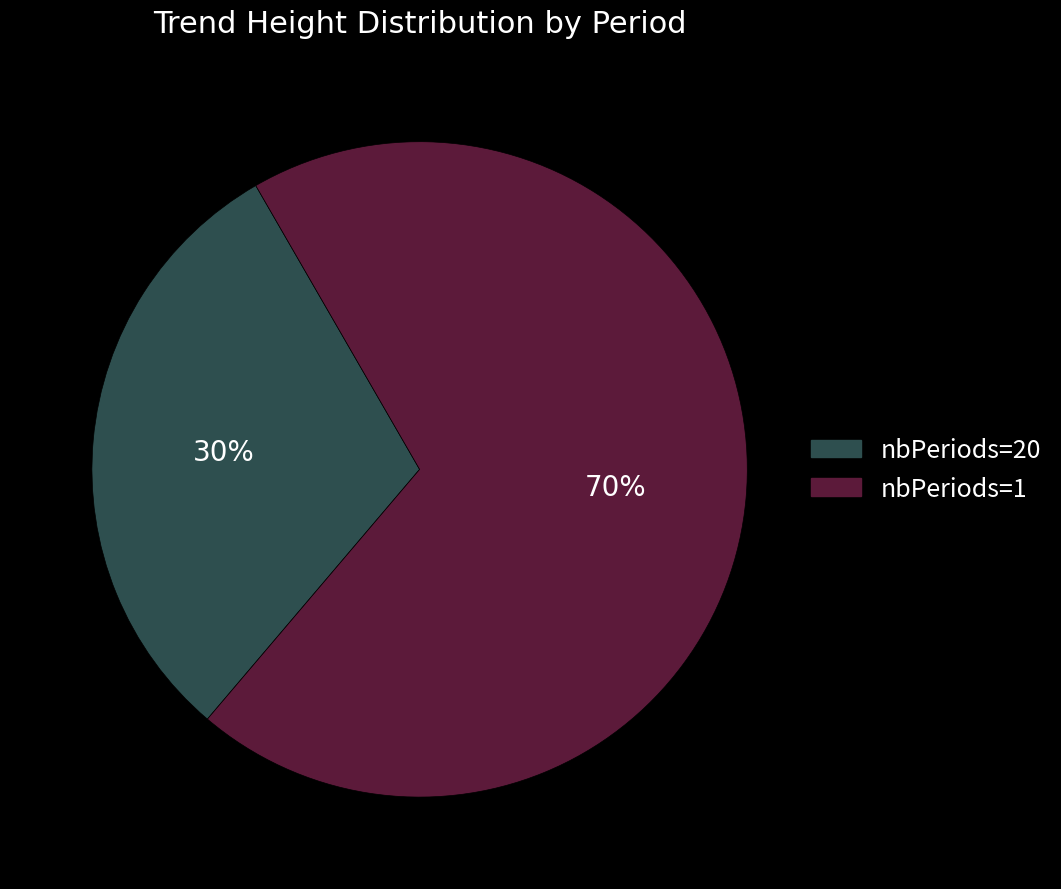

Count the number of slices in the pie.

2